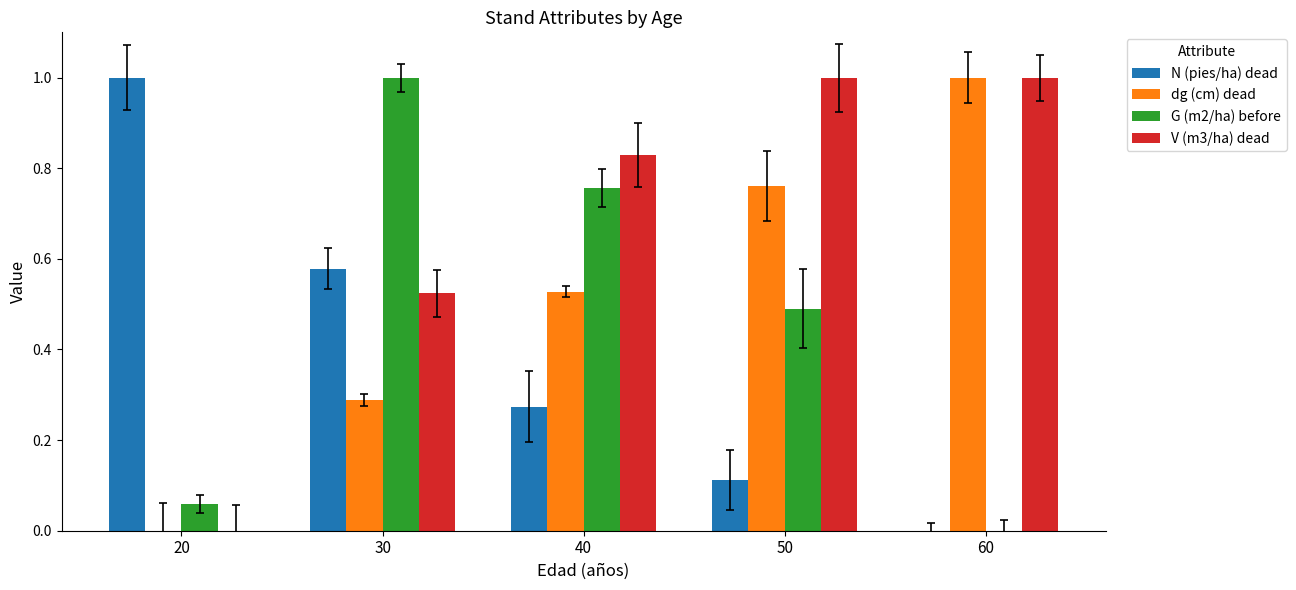

How many groups of bars are there?

5